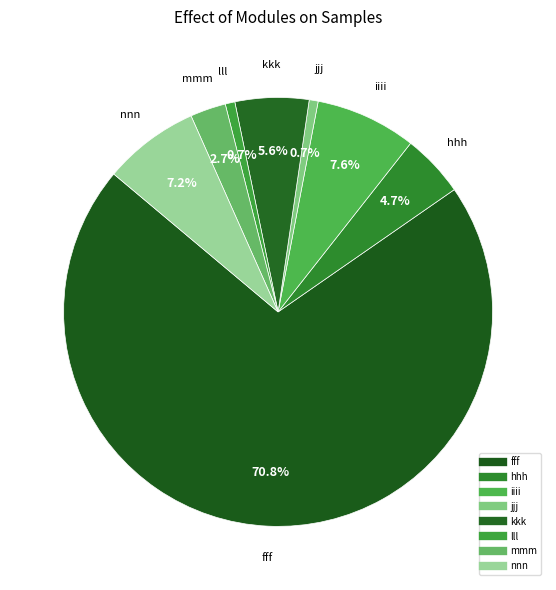

Which category has the biggest portion of the pie?

fff